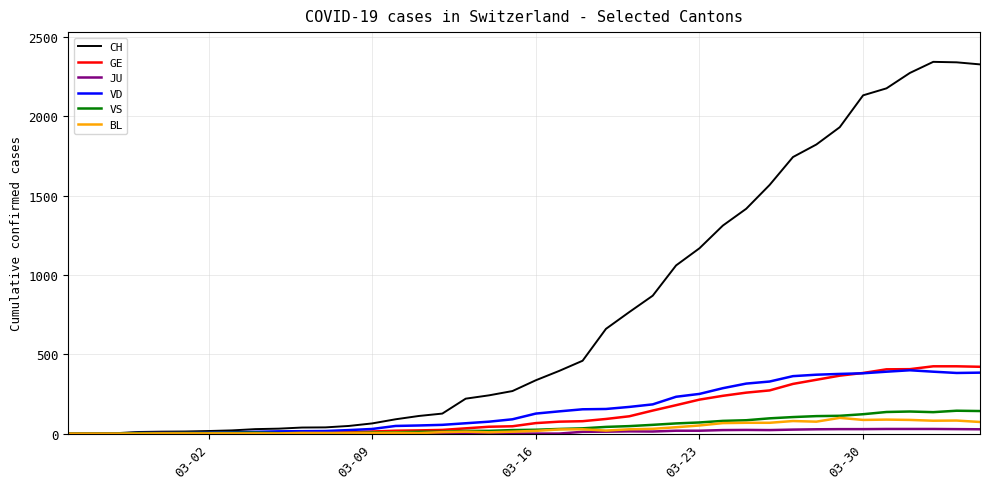

Which series has the widest spread of values?

CH